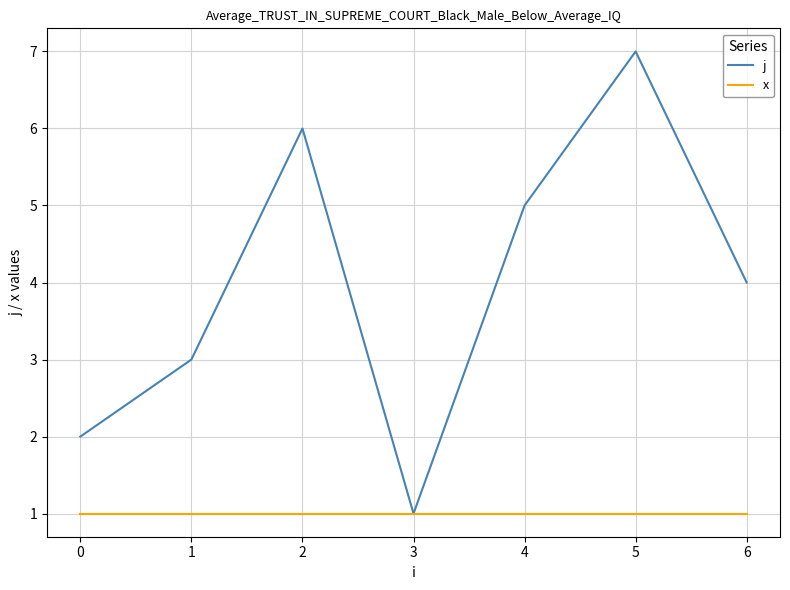

In j, how many points are higher than both neighbors (excluding endpoints)?

2